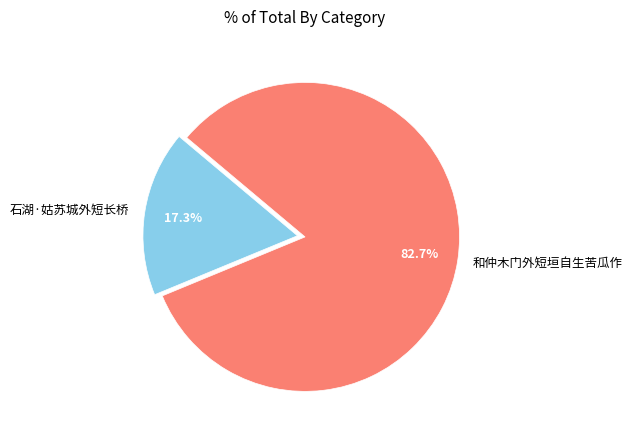

What is the largest slice in the pie chart?

和仲木门外短垣自生苦瓜作